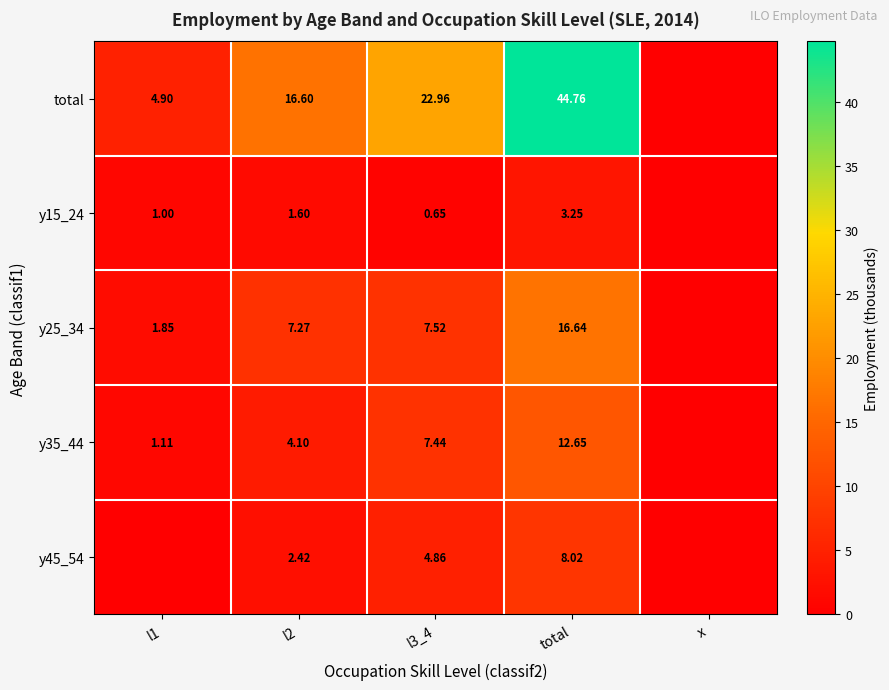

Which series changed the most between l3_4 and total?

total